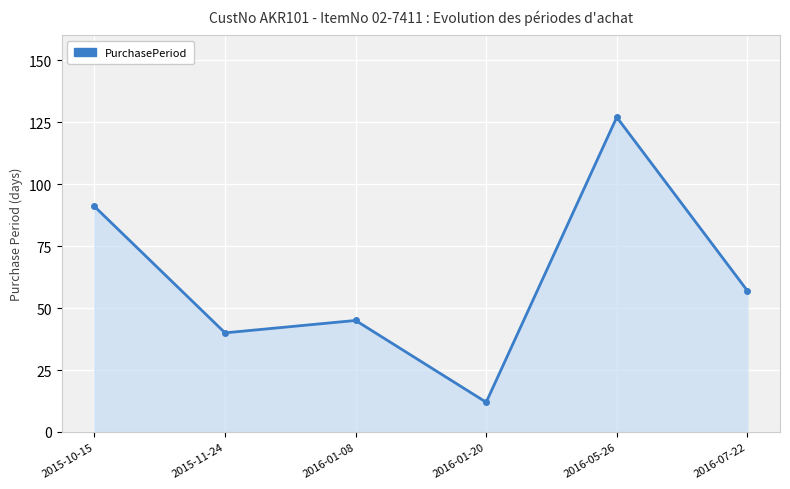

How many data points are less than 57?

3